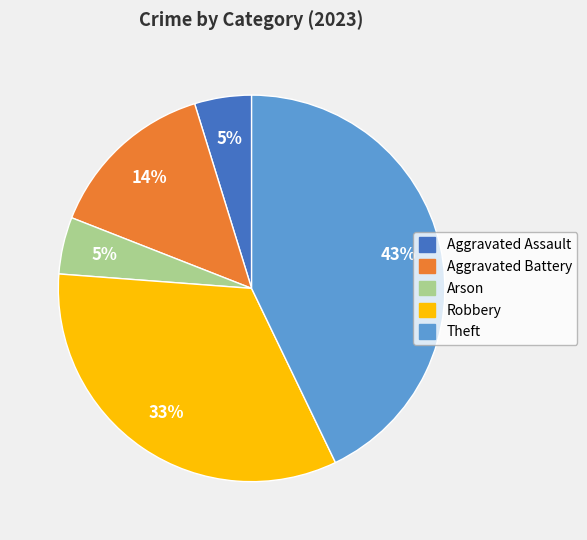

To the nearest percent, what is the difference between the largest and smallest slice percentages?

38%